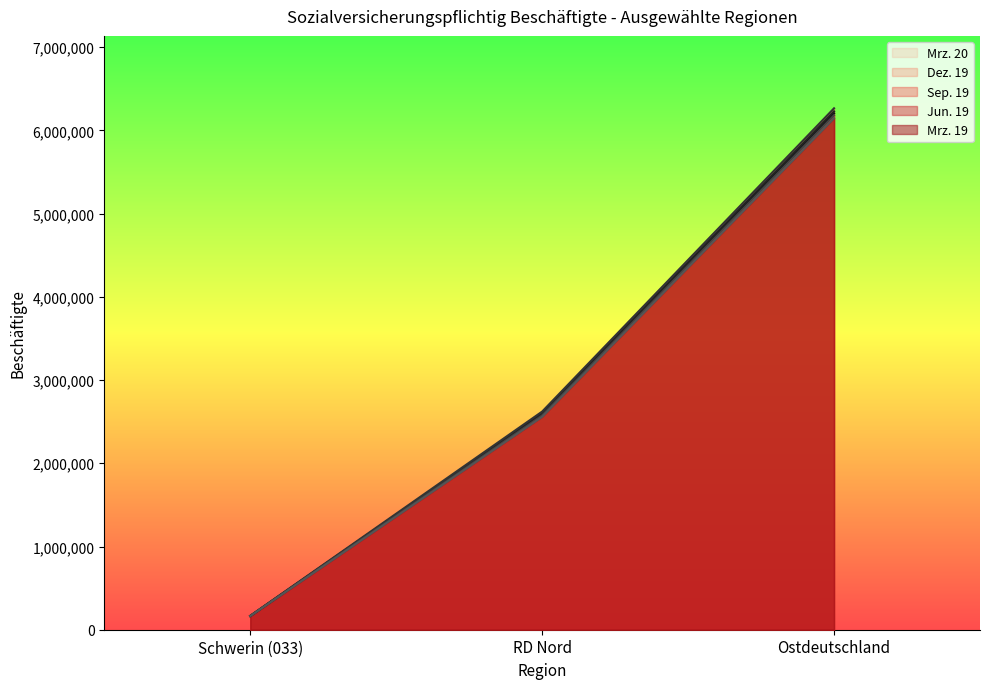

At how many categories does at least one series exceed 3240001?

1